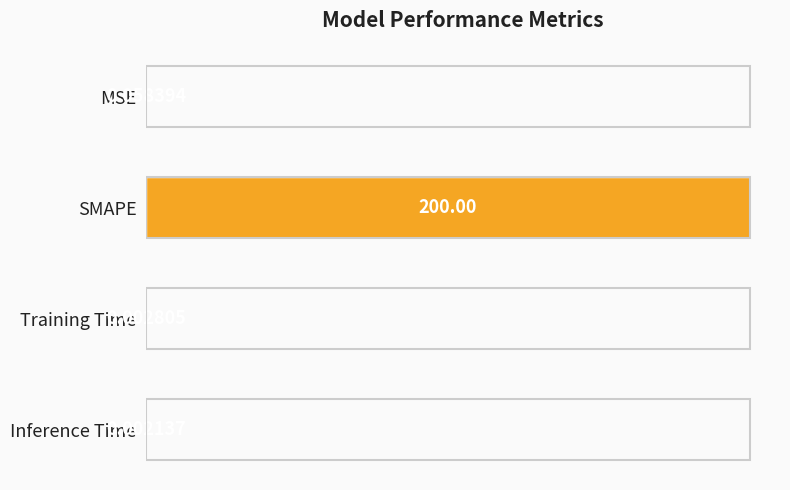

What is the change in value from SMAPE to Inference Time?

-1.0